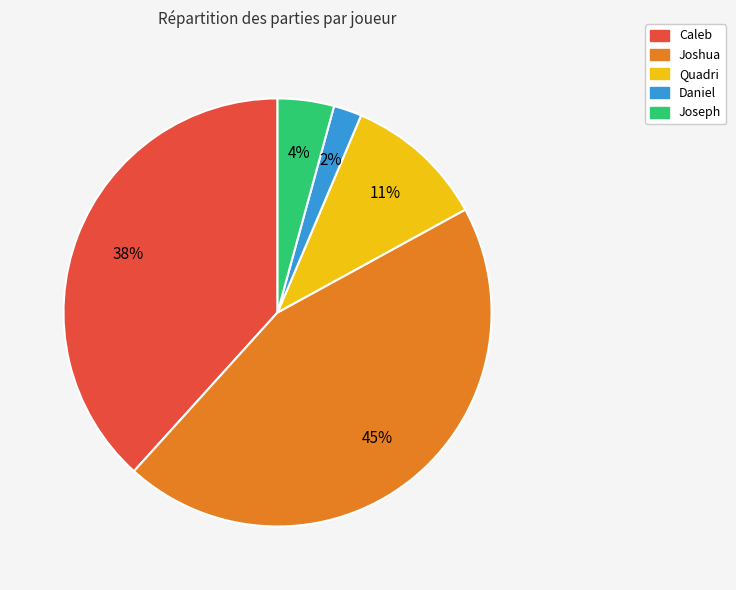

Count the number of slices in the pie.

5